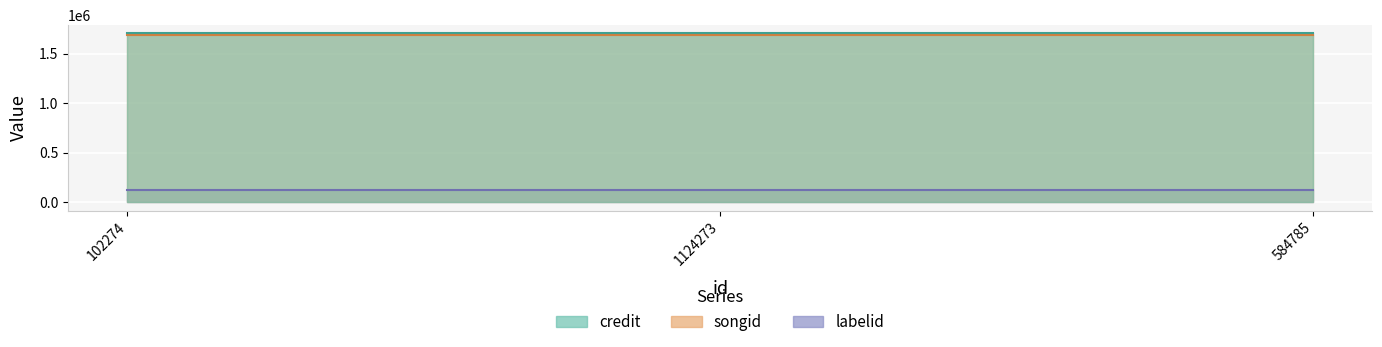

What is the label of the 2nd point from the right?

1124273